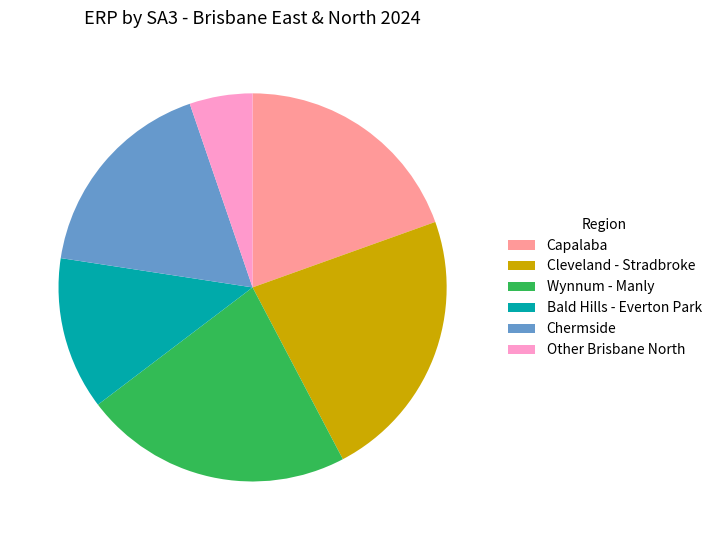

How many segments does this pie chart have?

6